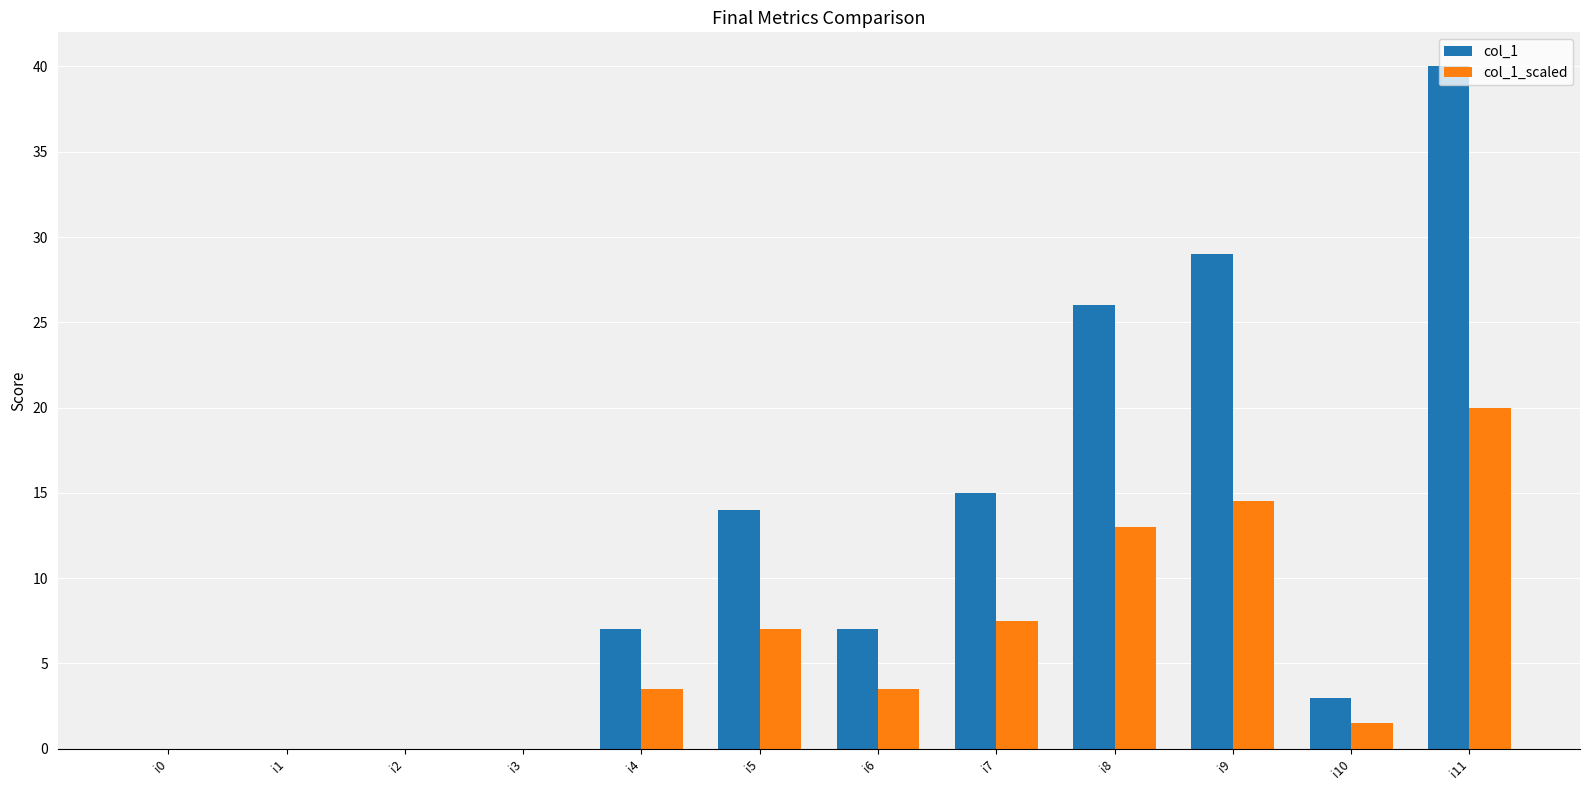

Are the bars grouped side by side (vs. stacked)?

Yes